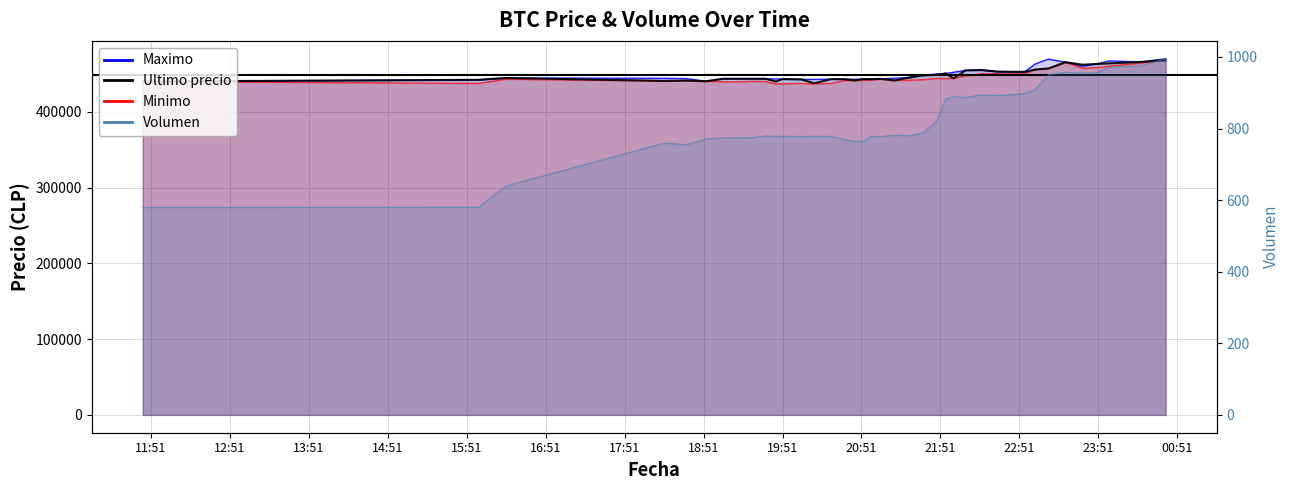

Which category has the lowest value in the Maximo series?

2021-04-05 11:45